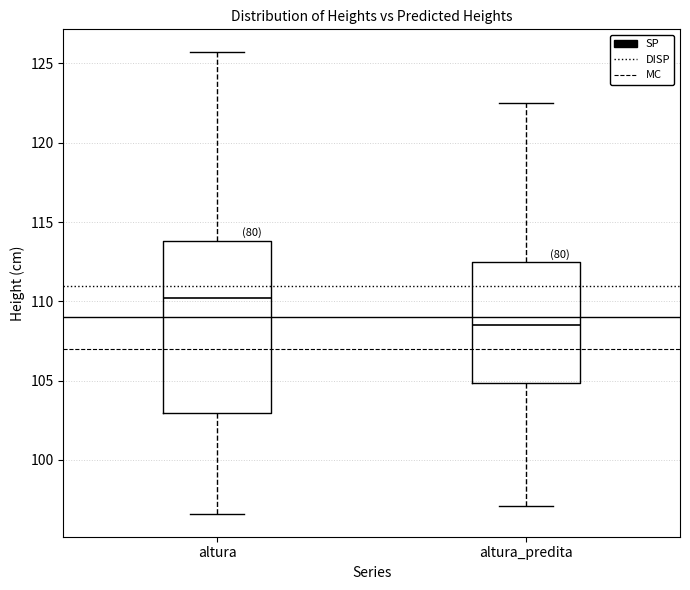

Reading left to right, read every box against the y-axis: the position of its median line, the range the box covers, and the ends of its whiskers. The values are not printed on the chart, so give them approximately, as read against the axis.

altura: median 110.0, box 103.0 to 114.0, whiskers 96.5 to 125.5
altura_predita: median 108.5, box 105.0 to 112.5, whiskers 97.0 to 122.5